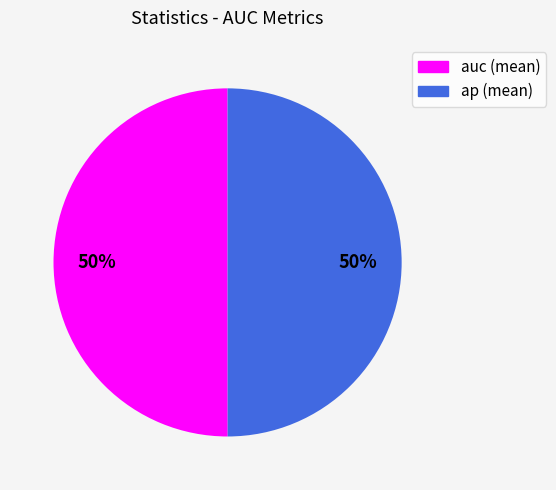

To the nearest percent, what is the average slice percentage?

50%